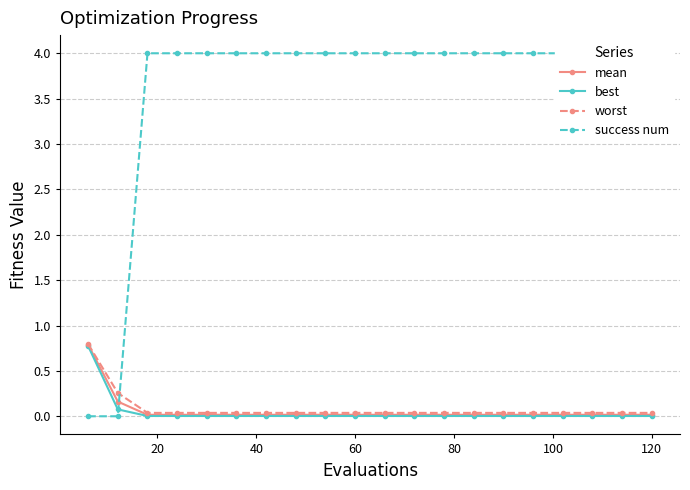

Is it true that success num equals 4.0 at 60?

True